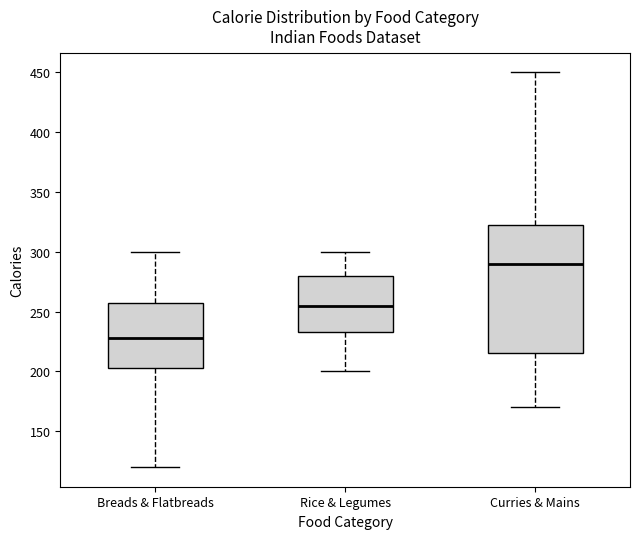

Reading left to right, read every box against the y-axis: the position of its median line, the range the box covers, and the ends of its whiskers. The values are not printed on the chart, so give them approximately, as read against the axis.

Breads & Flatbreads: median 230, box 205 to 260, whiskers 120 to 300
Rice & Legumes: median 255, box 235 to 280, whiskers 200 to 300
Curries & Mains: median 290, box 215 to 325, whiskers 170 to 450